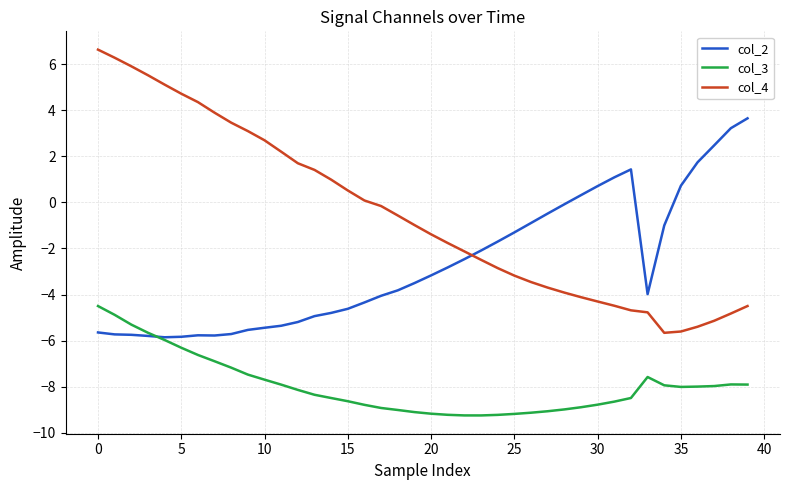

What is the maximum value for col_3?

-4.5